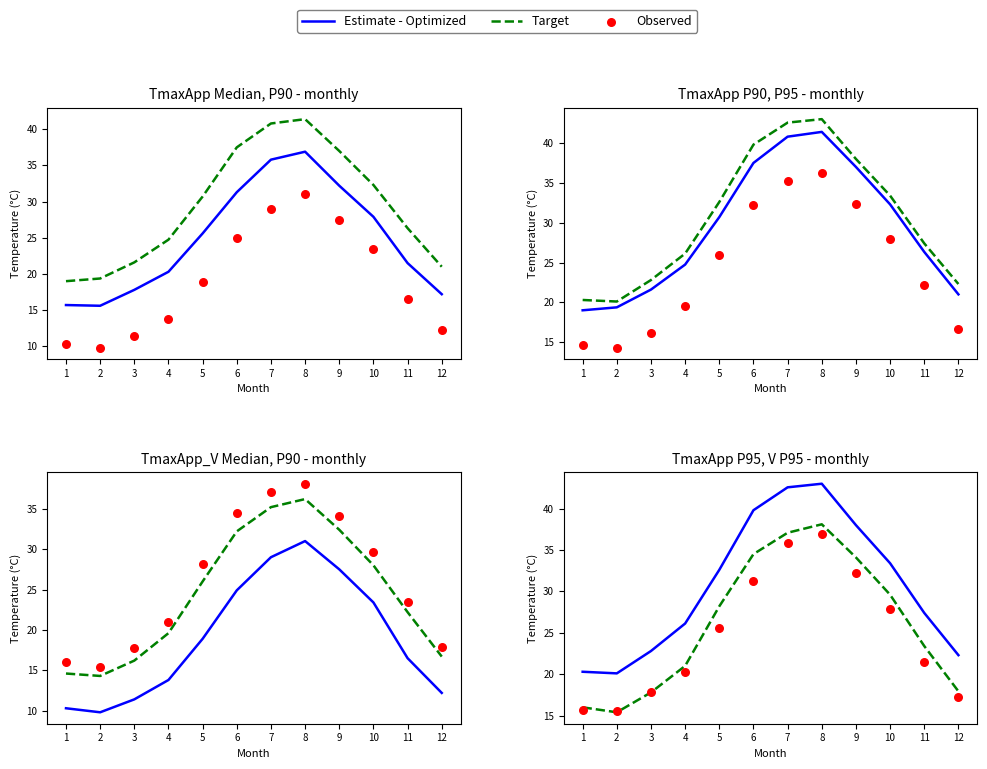

Which series has the largest total across all categories?

Estimate - Optimized